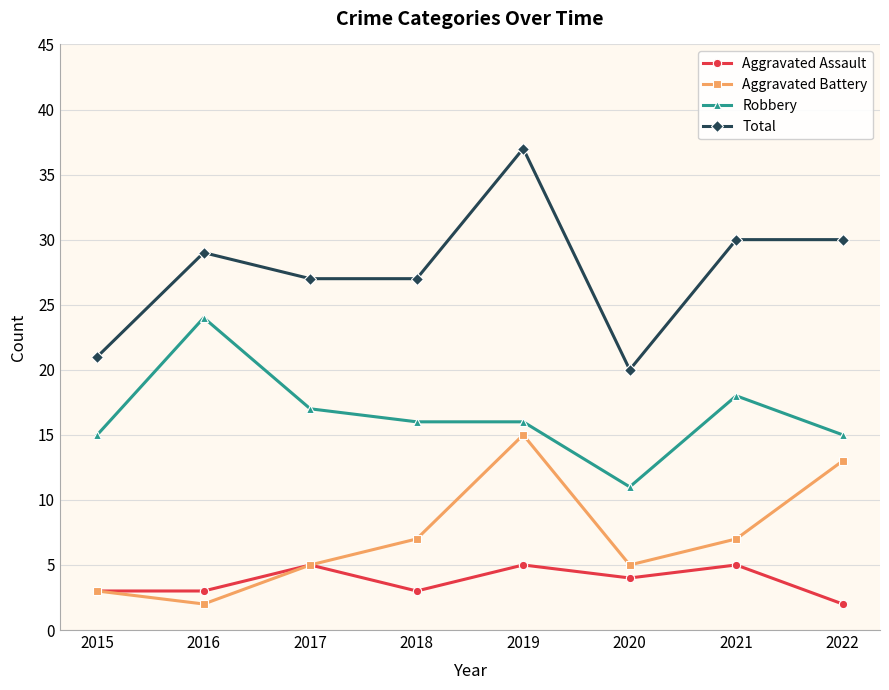

True or false: Total and Aggravated Assault intersect in this chart.

False